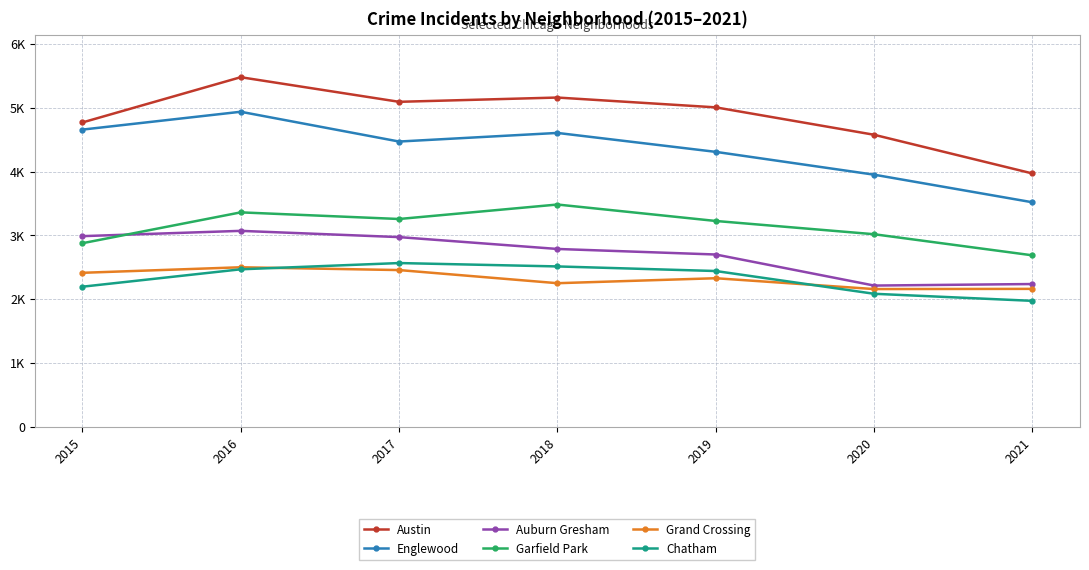

Reading right to left, transcribe all the data shown in this chart.

Austin: 2021=3971	2020=4578	2019=5008	2018=5162	2017=5095	2016=5481	2015=4771
Englewood: 2021=3519	2020=3952	2019=4310	2018=4607	2017=4472	2016=4939	2015=4659
Auburn Gresham: 2021=2237	2020=2213	2019=2700	2018=2787	2017=2973	2016=3071	2015=2988
Garfield Park: 2021=2687	2020=3018	2019=3226	2018=3484	2017=3257	2016=3361	2015=2877
Grand Crossing: 2021=2161	2020=2158	2019=2328	2018=2250	2017=2456	2016=2500	2015=2413
Chatham: 2021=1973	2020=2084	2019=2441	2018=2513	2017=2566	2016=2468	2015=2195